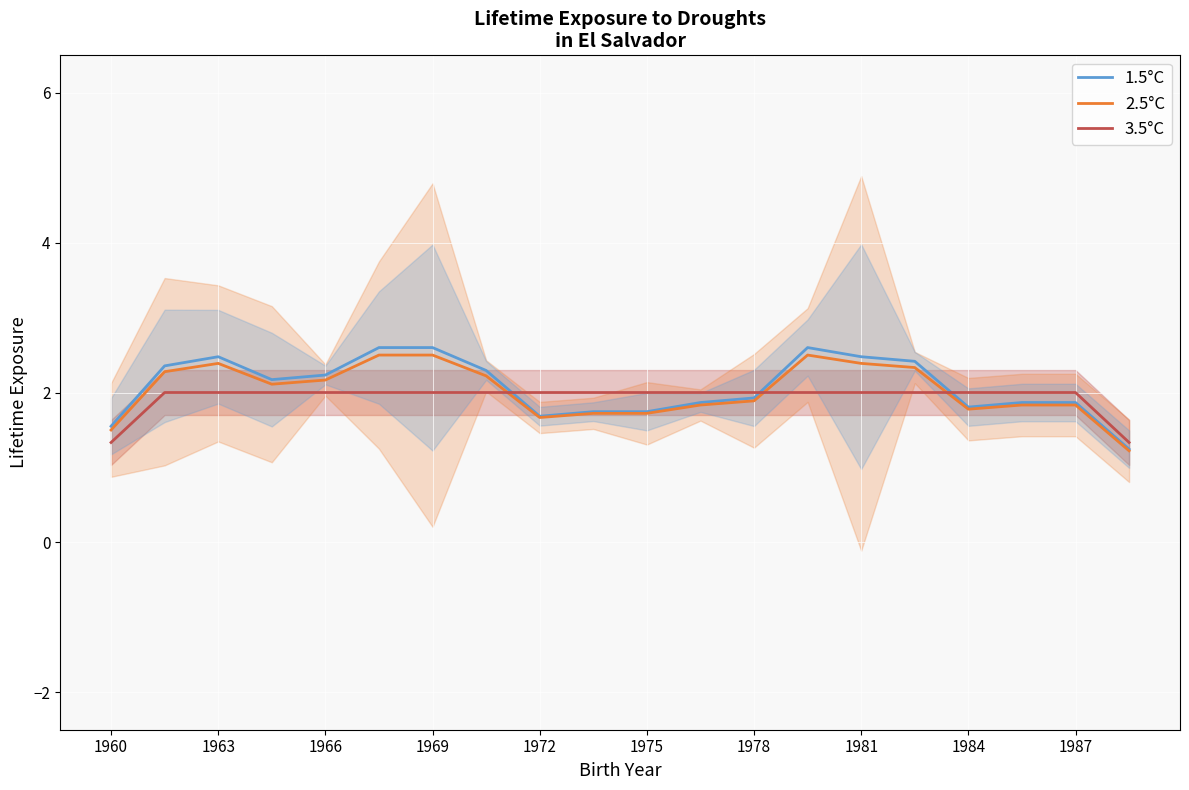

What is the minimum value for 2.5°C?

1.2